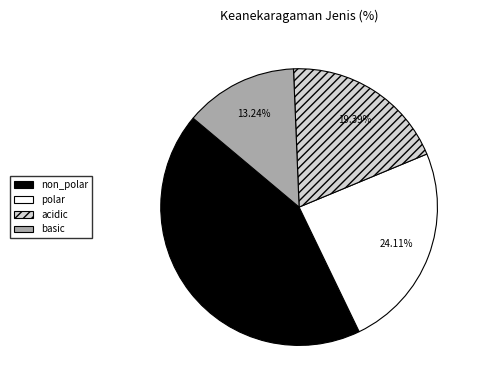

To the nearest percent, what portion does basic represent?

13%